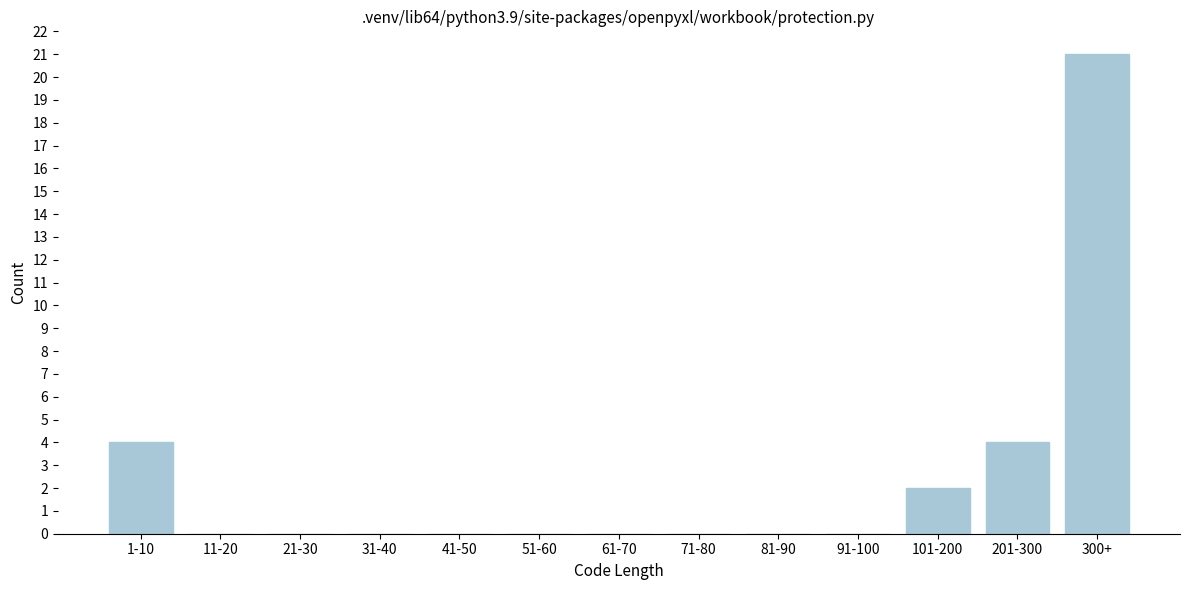

Reading left to right, list all the values displayed in this chart.

1-10=4	11-20=0	21-30=0	31-40=0	41-50=0	51-60=0	61-70=0	71-80=0	81-90=0	91-100=0	101-200=2	201-300=4	300+=21